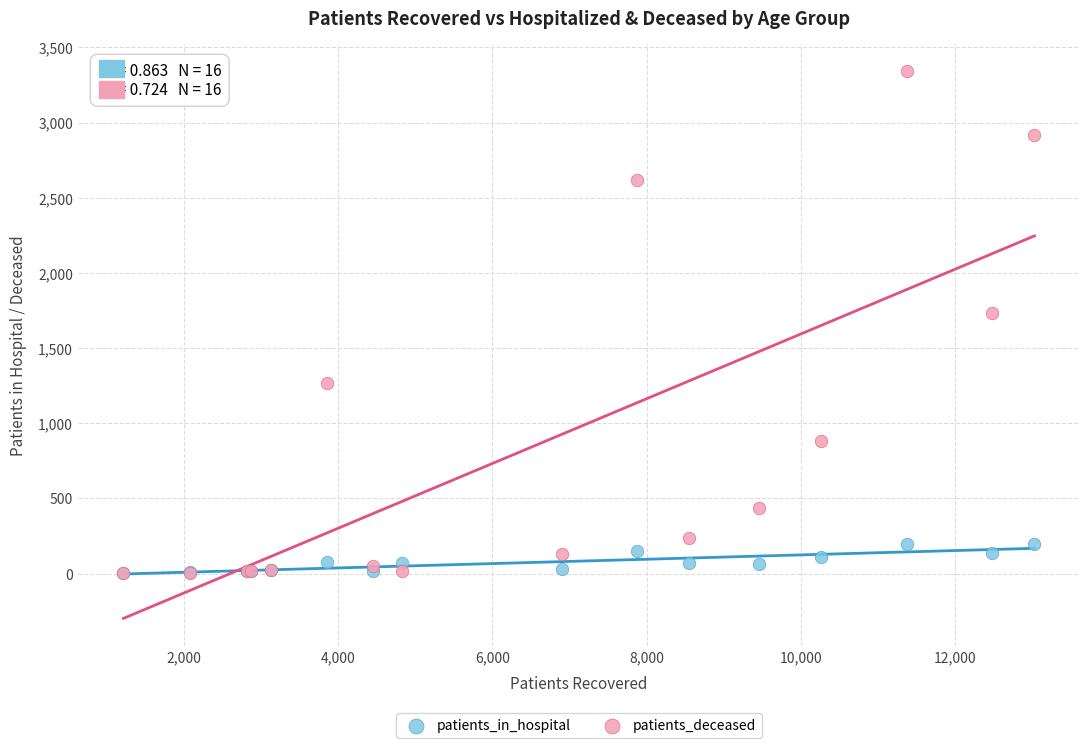

Across all series, what Y value is closest to 1672?

1731